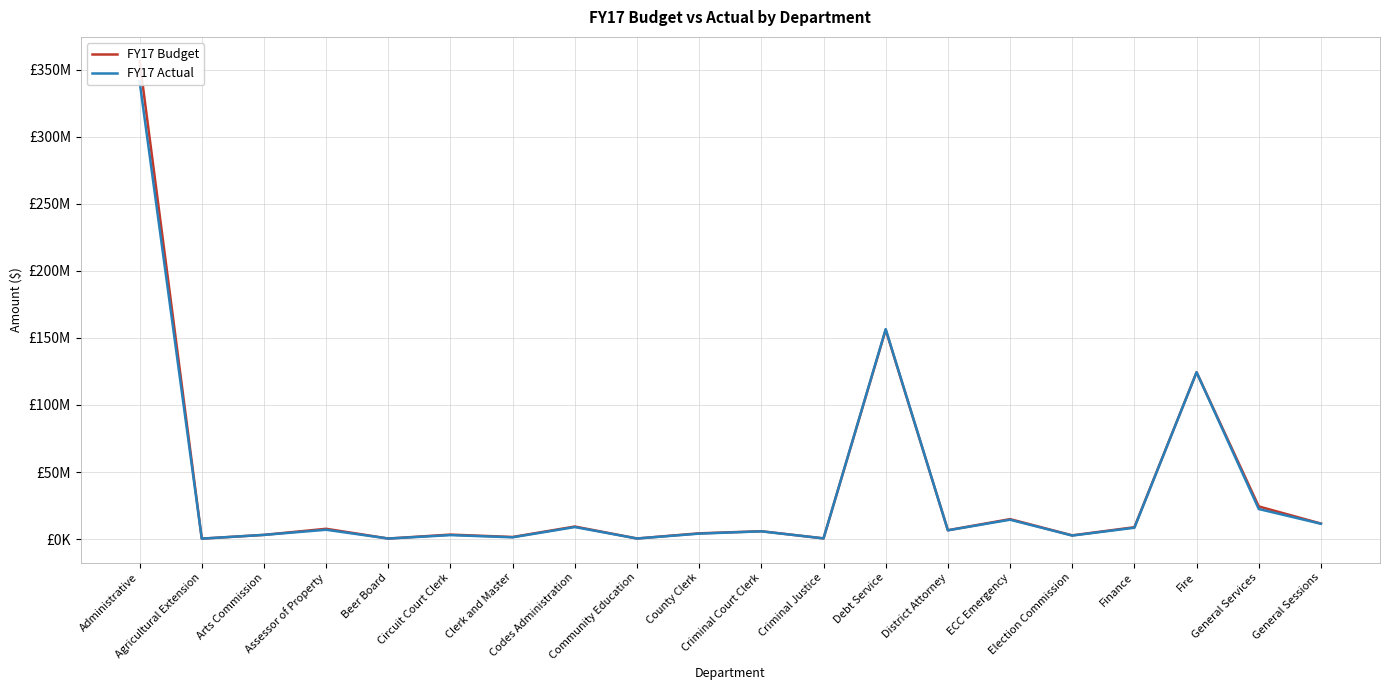

How many interior local valleys does the FY17 Budget series have?

7